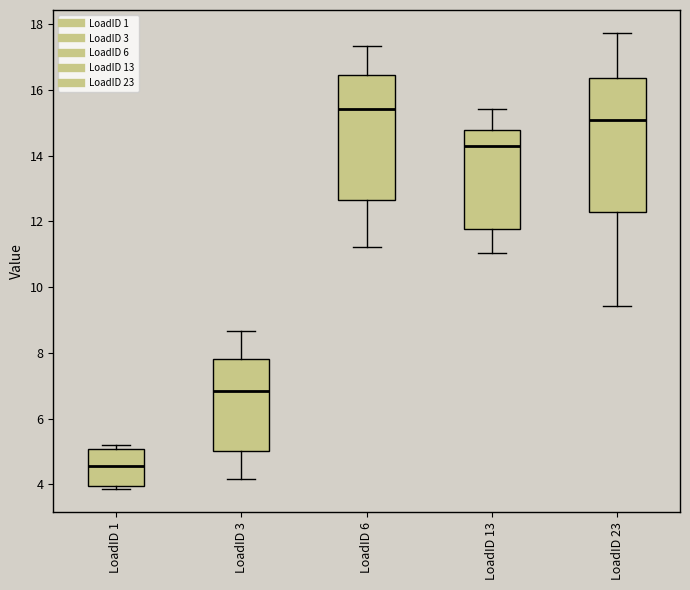

Where does the lower whisker of the box for LoadID 23 end on the y-axis? The values are not printed on the chart, so give them approximately, as read against the axis.

9.4